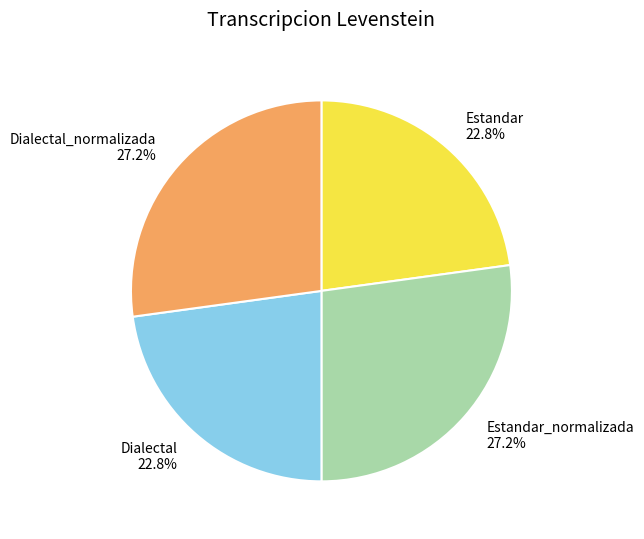

Count the number of slices in the pie.

4